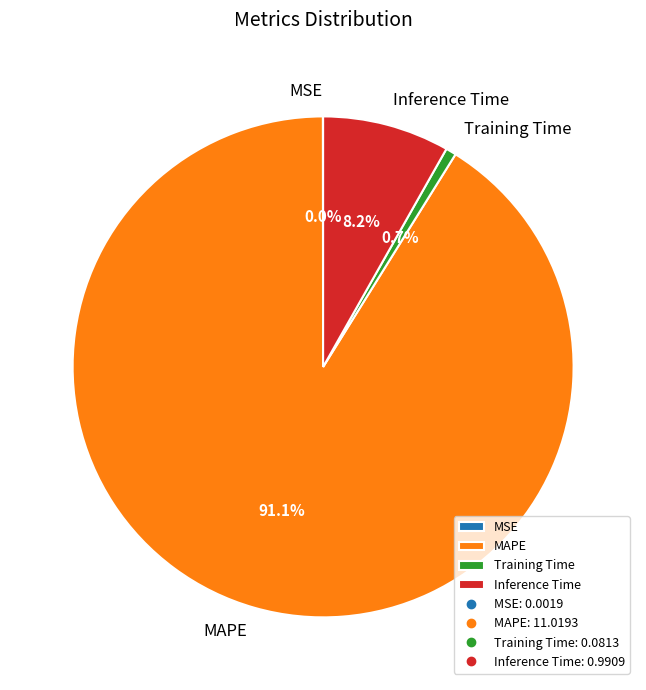

Is it true that Training Time is 11% of the pie?

False